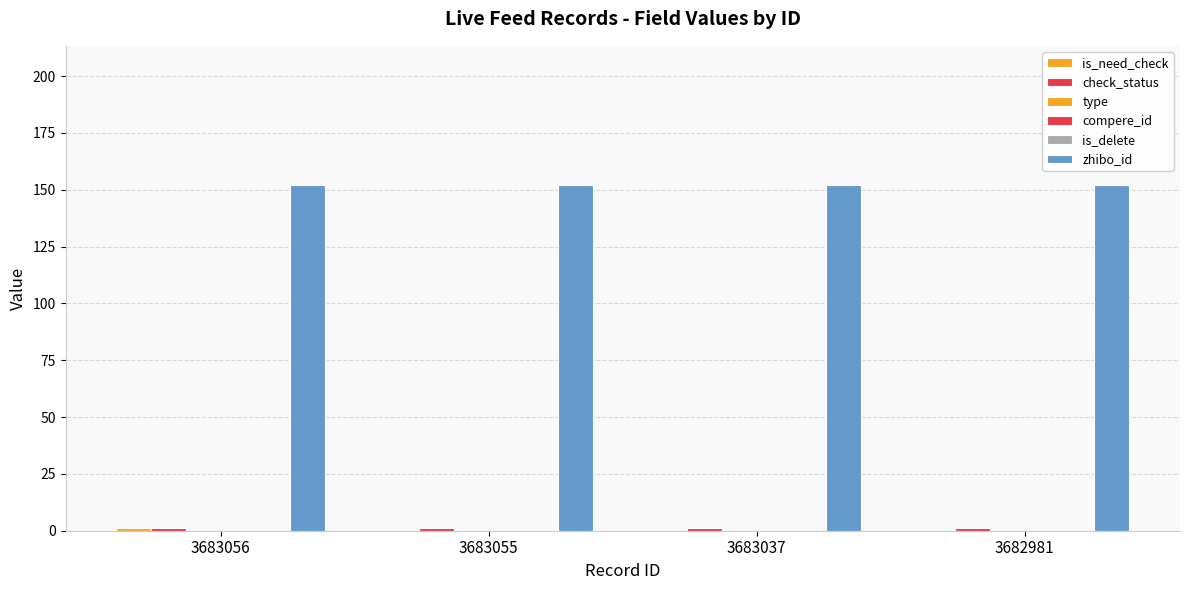

What are all the series names shown in the legend?

is_need_check, check_status, type, compere_id, is_delete, zhibo_id